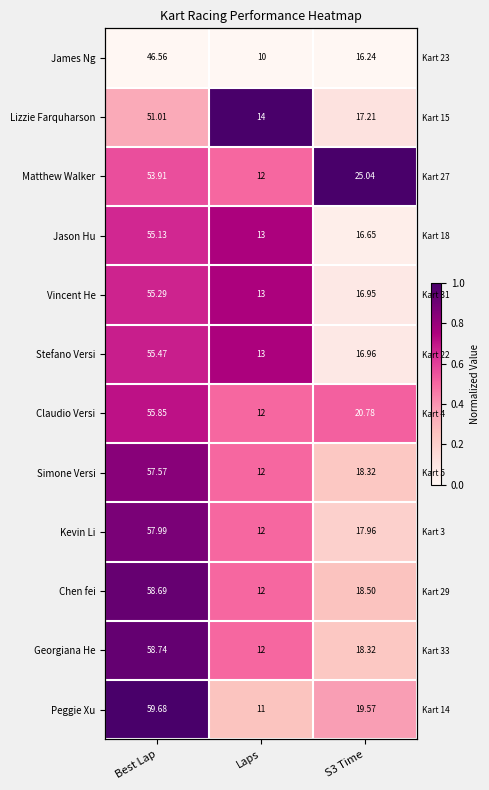

List the labels in order of Kevin Li value, smallest first.

S3 Time, Laps, Best Lap